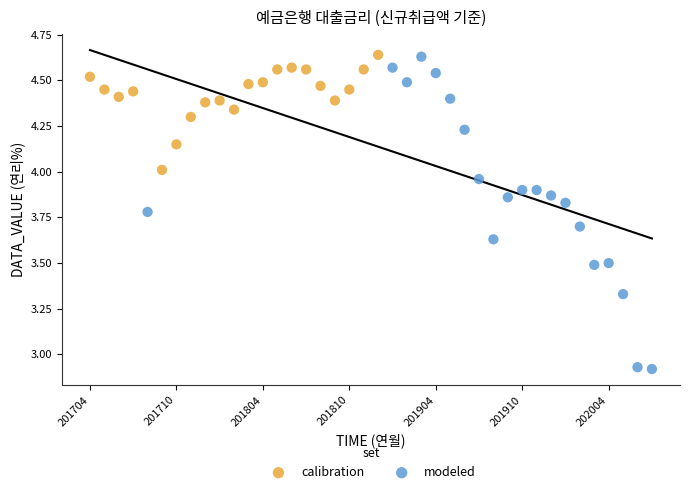

Which series has the largest Y range (max minus min)?

modeled